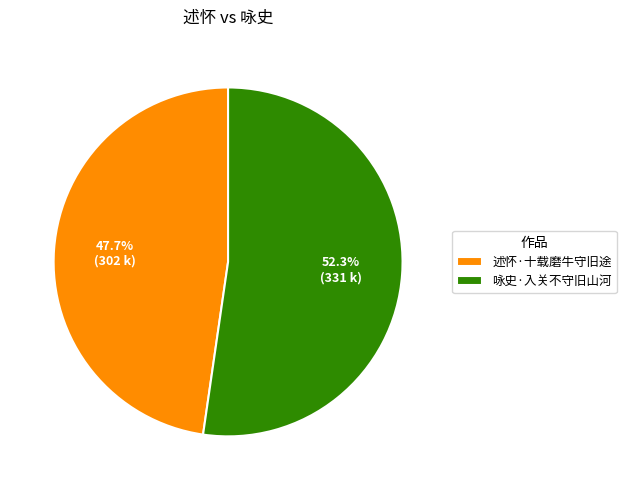

The 咏史·入关不守旧山河 slice represents 52% of the pie. True or false?

True